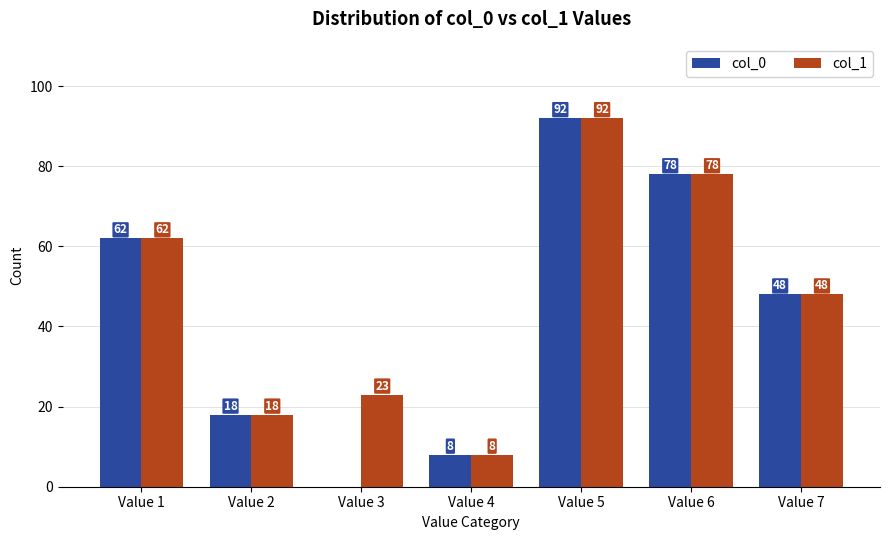

The value of col_1 at Value 4 is 12. True or false?

False